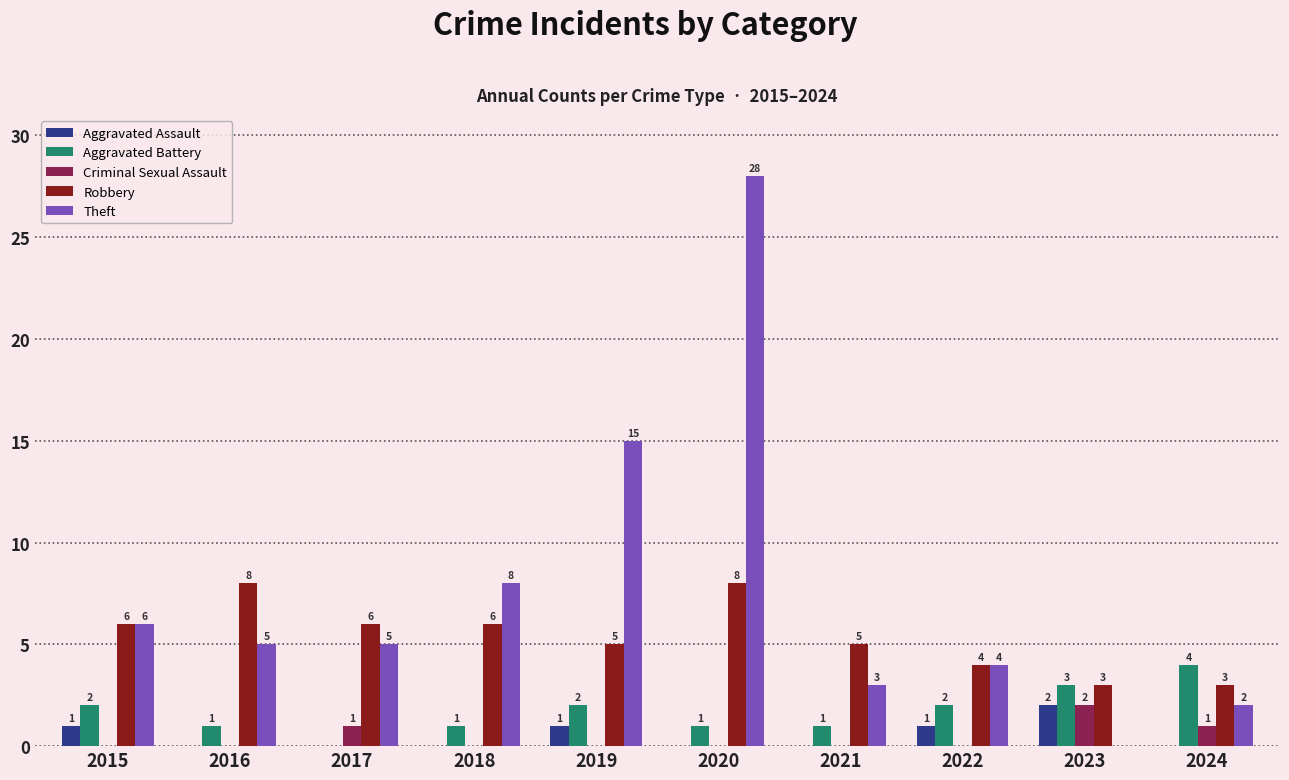

Reading left to right, list all the values displayed in this chart.

Aggravated Assault: 2015=1	2016=0	2017=0	2018=0	2019=1	2020=0	2021=0	2022=1	2023=2	2024=0
Aggravated Battery: 2015=2	2016=1	2017=0	2018=1	2019=2	2020=1	2021=1	2022=2	2023=3	2024=4
Criminal Sexual Assault: 2015=0	2016=0	2017=1	2018=0	2019=0	2020=0	2021=0	2022=0	2023=2	2024=1
Robbery: 2015=6	2016=8	2017=6	2018=6	2019=5	2020=8	2021=5	2022=4	2023=3	2024=3
Theft: 2015=6	2016=5	2017=5	2018=8	2019=15	2020=28	2021=3	2022=4	2023=0	2024=2